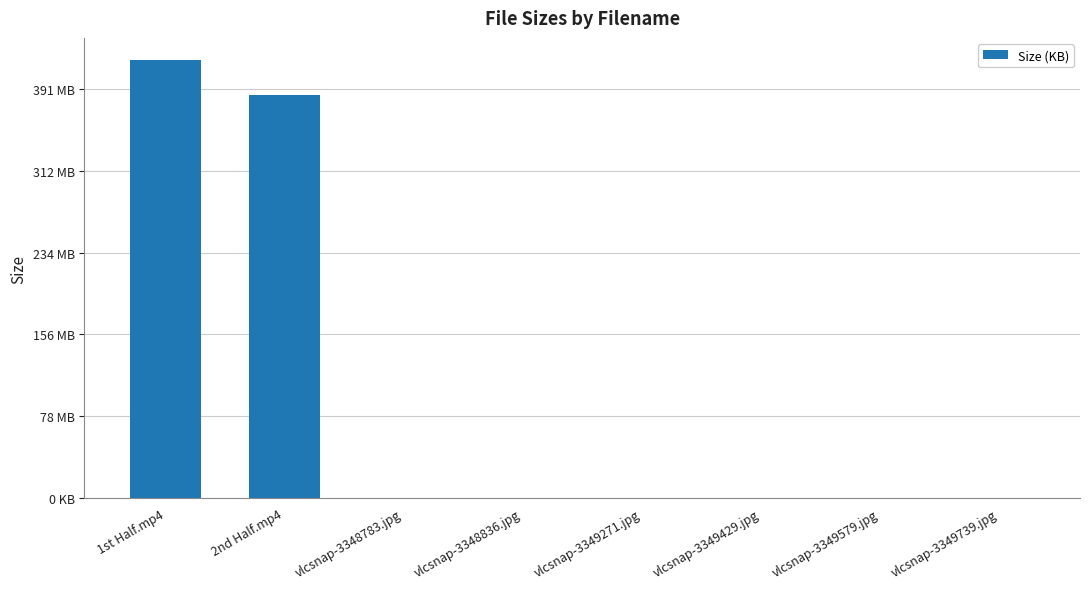

What is the value of the 7th bar from the left?

18.8